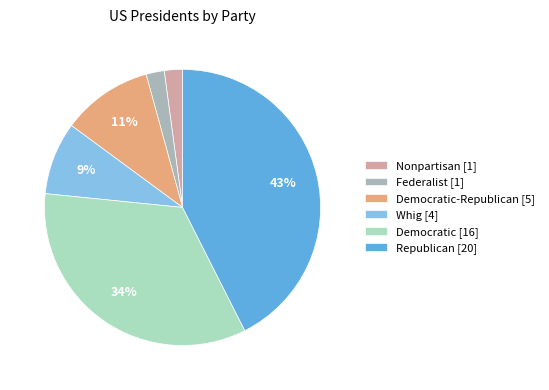

Is there a majority slice in this chart?

No